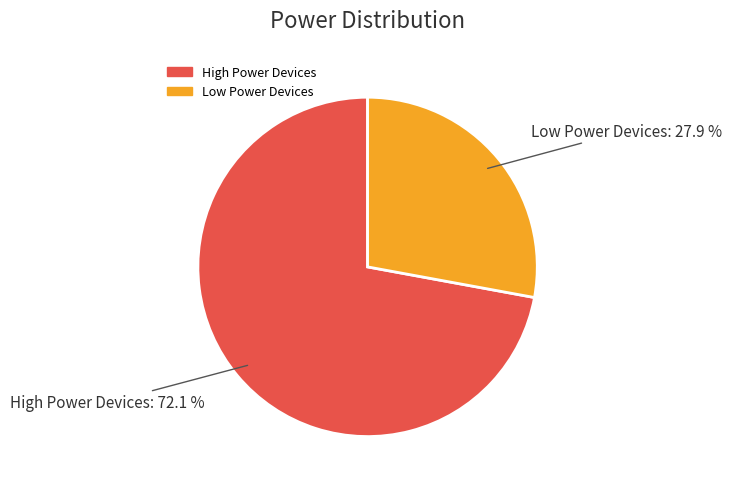

Rank the categories by value from highest to lowest.

High Power Devices, Low Power Devices